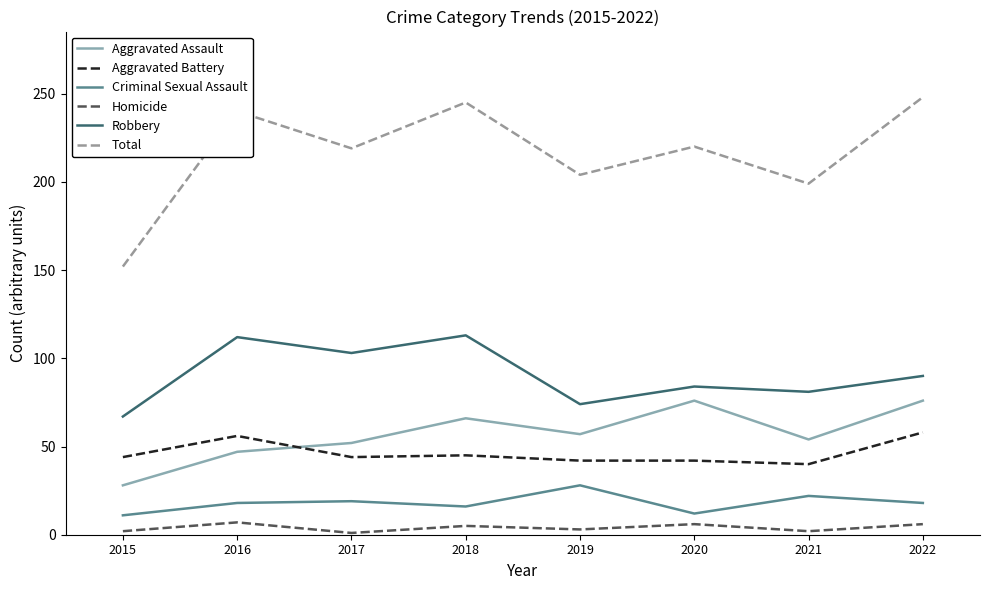

Which series has the widest spread of values?

Total